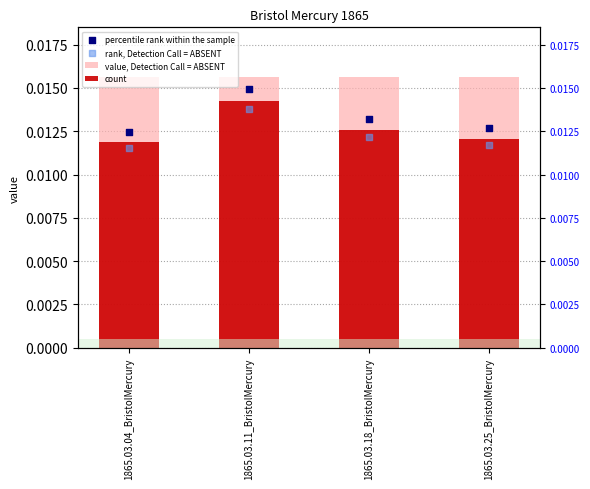

At how many categories does at least one series exceed 0?

4